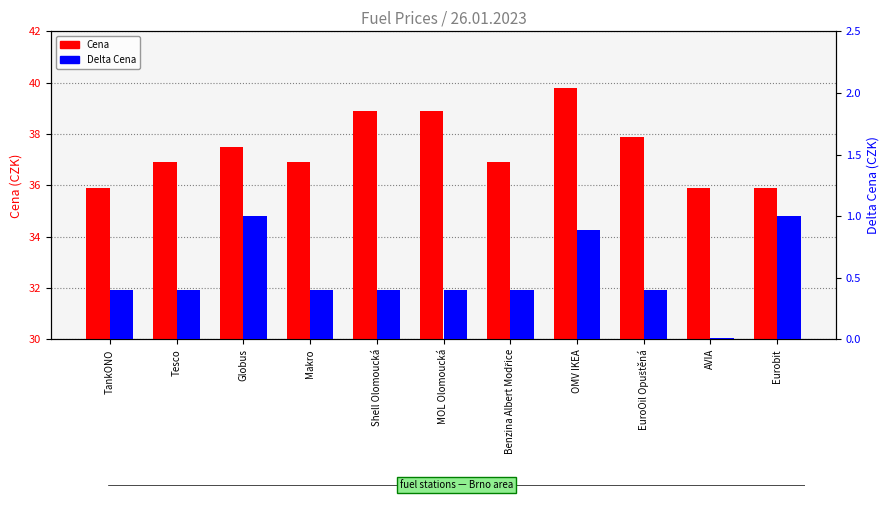

What are all the series names shown in the legend?

Cena, Delta Cena